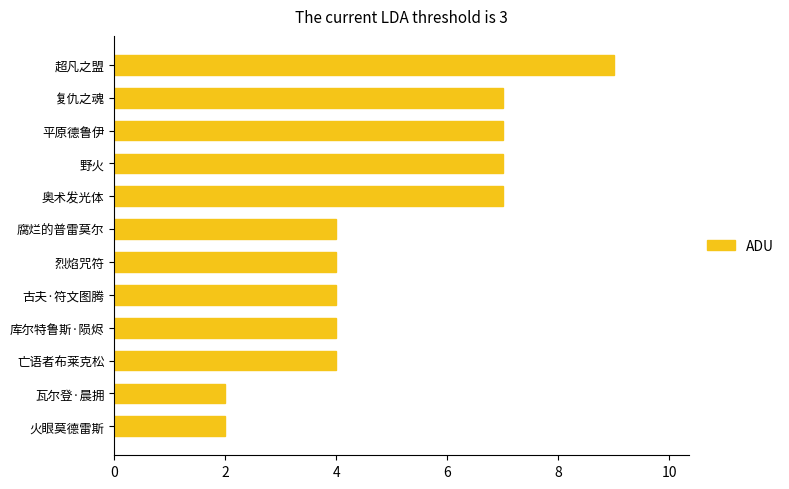

What is the label of the 7th bar from the bottom?

腐烂的普雷莫尔